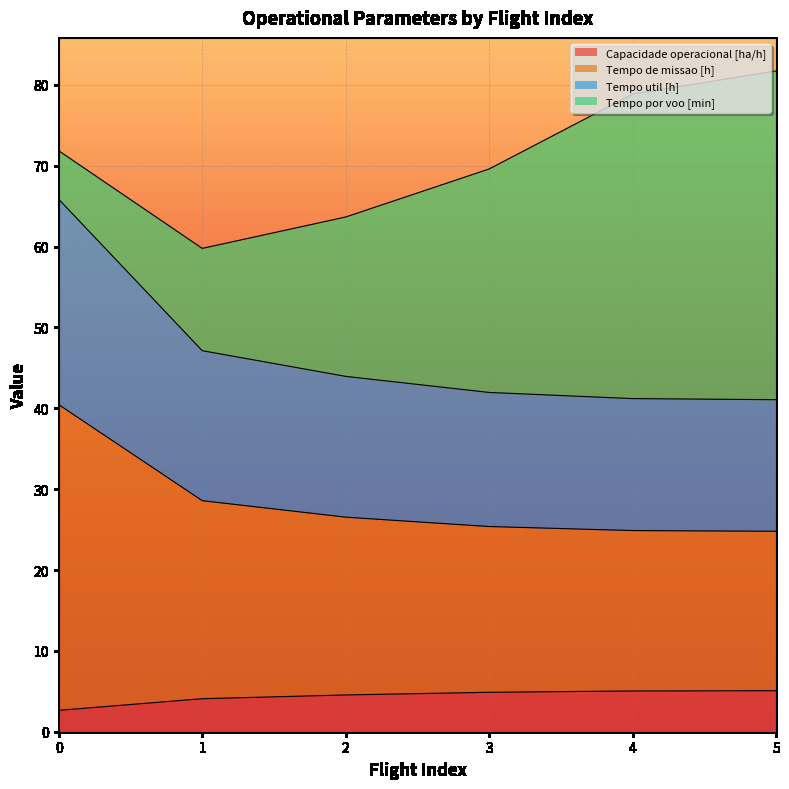

What is the value of the Capacidade operacional [ha/h] point at the 6th from the left?

5.1